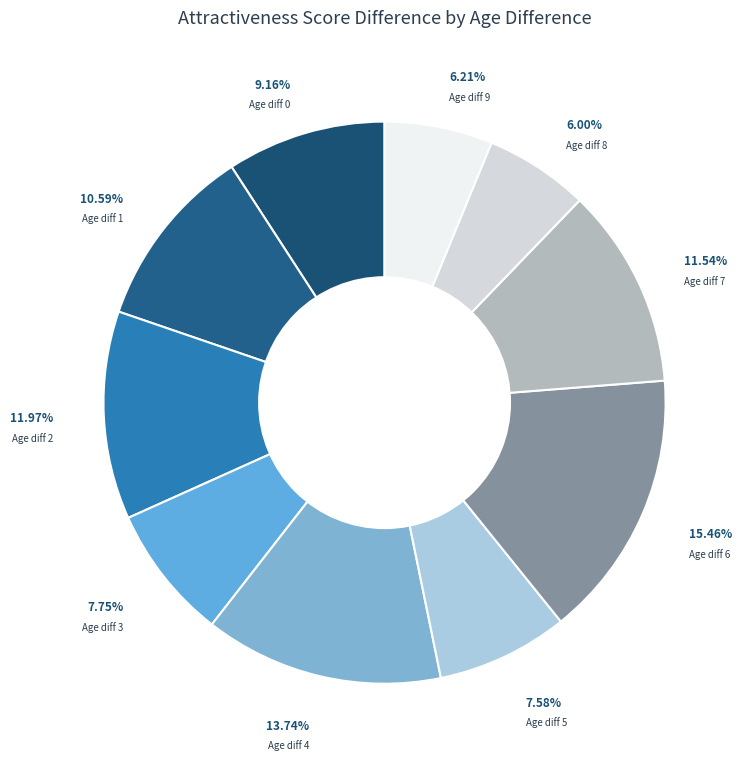

What is the ratio of the value at Age diff 6 to the value at Age diff 0?

1.7